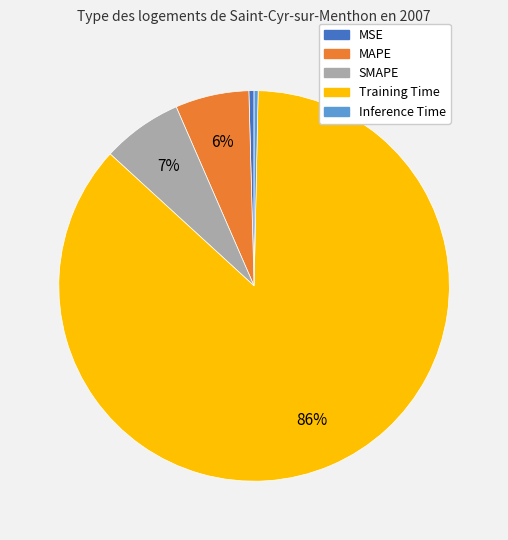

Do Training Time and Inference Time together represent more than half of the pie?

Yes